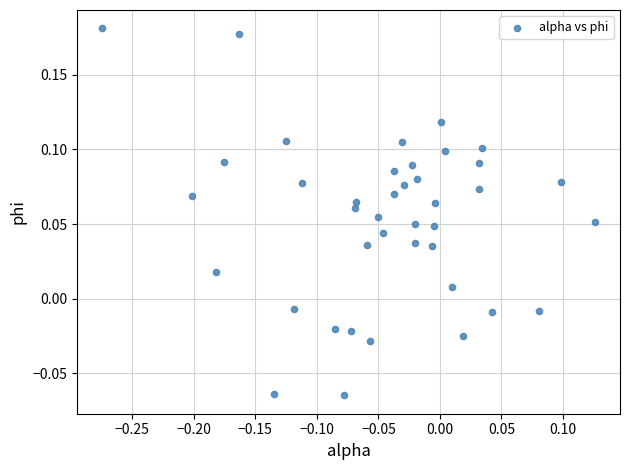

What is the range of X values (max minus min)?

0.4